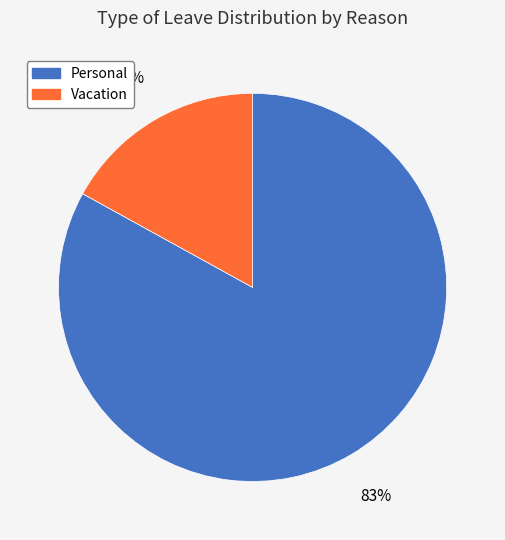

To the nearest percent, what portion does Personal represent?

83%